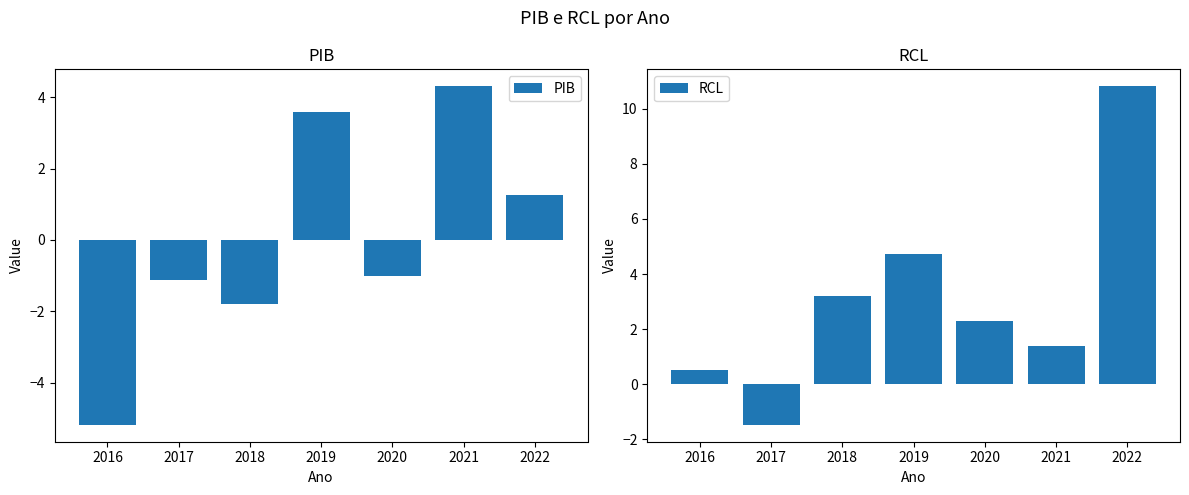

What is the total value across all series at 2021?

5.7